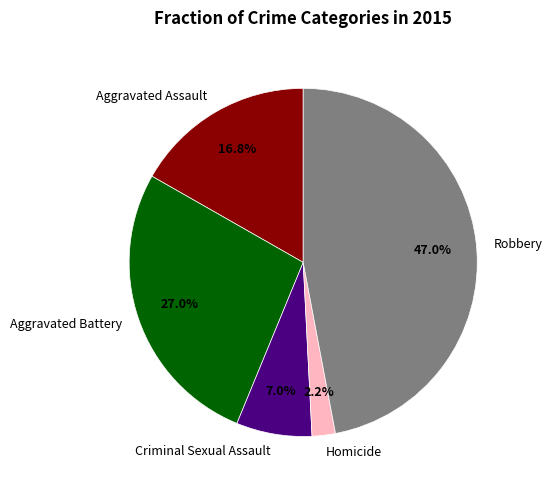

To the nearest percent, what portion does Homicide represent?

2%